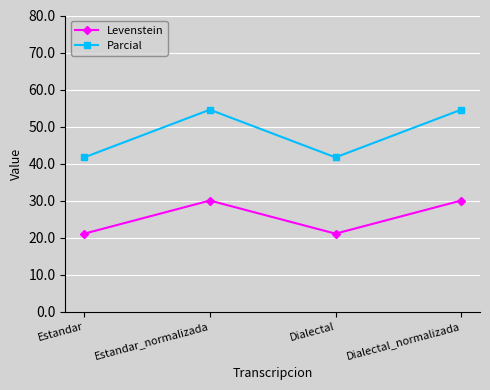

What value does the Parcial series have at Estandar?

41.7